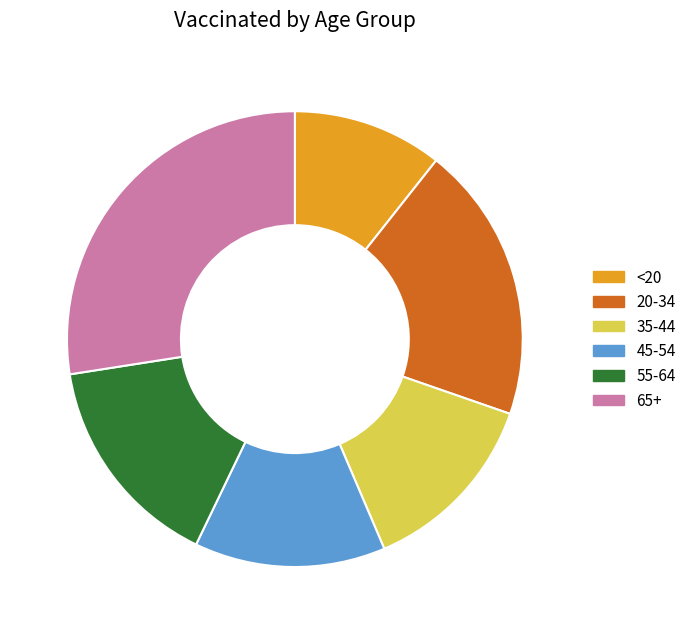

Count the number of slices in the pie.

6